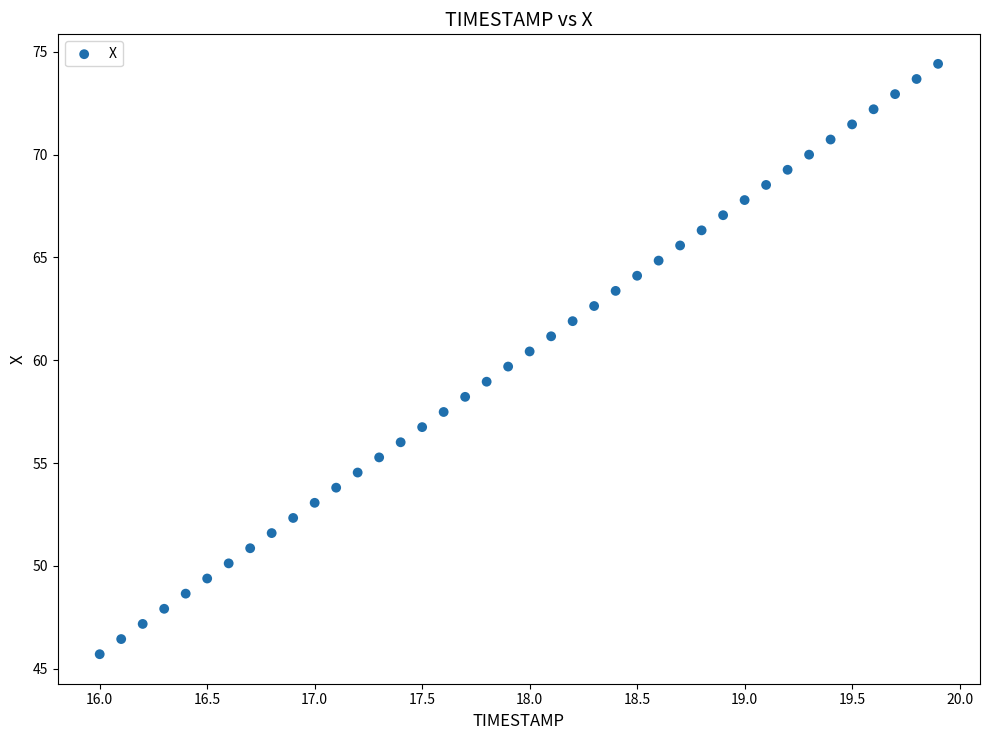

What is the range of Y values (max minus min)?

28.7